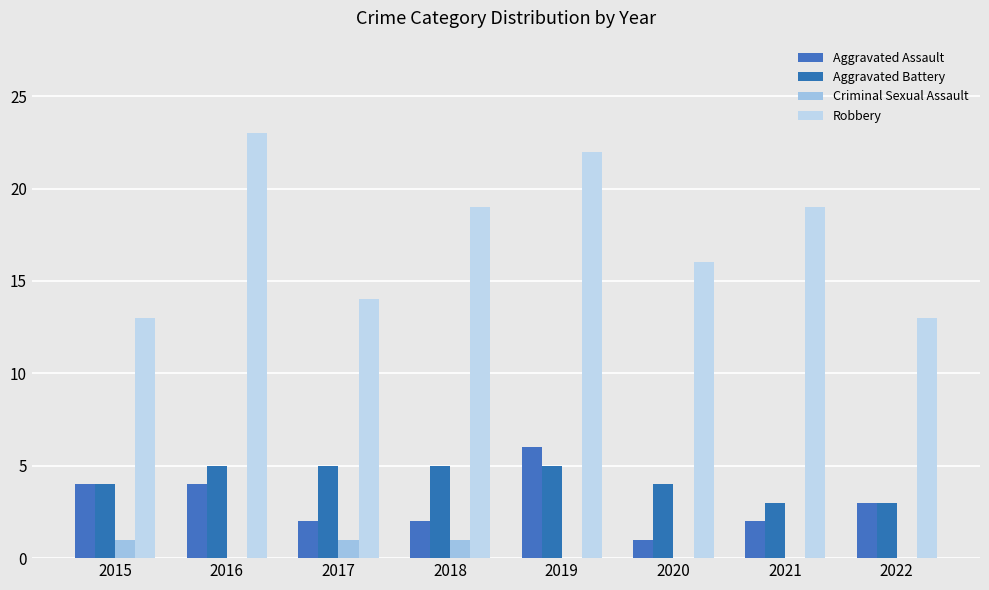

True or false: Criminal Sexual Assault has a value of 1 at 2017.

True